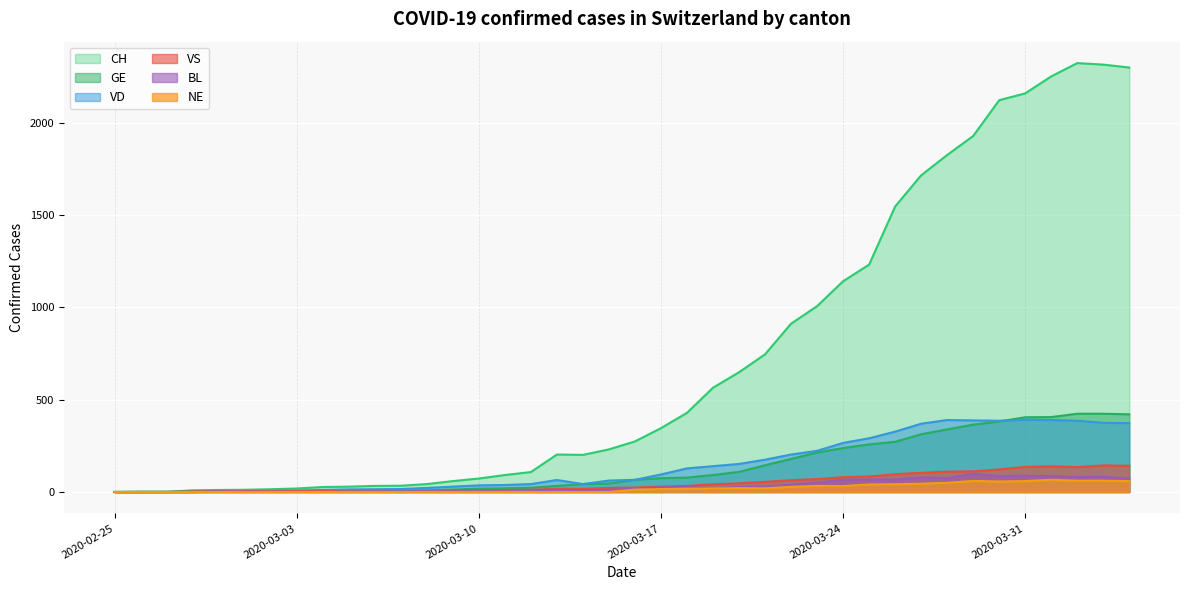

What is the difference between the second highest and second lowest values in the VD series?

390